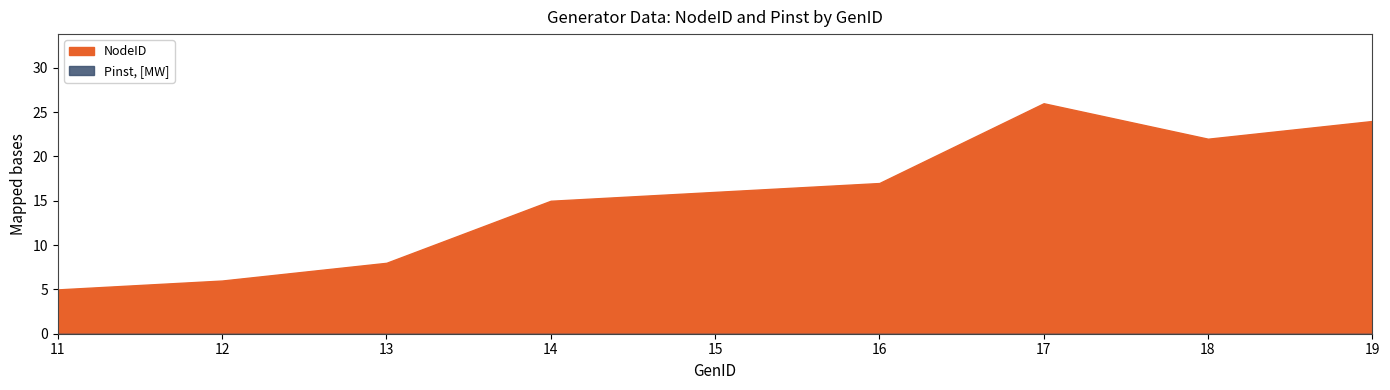

The NodeID series shows 10 at 16. True or false?

False